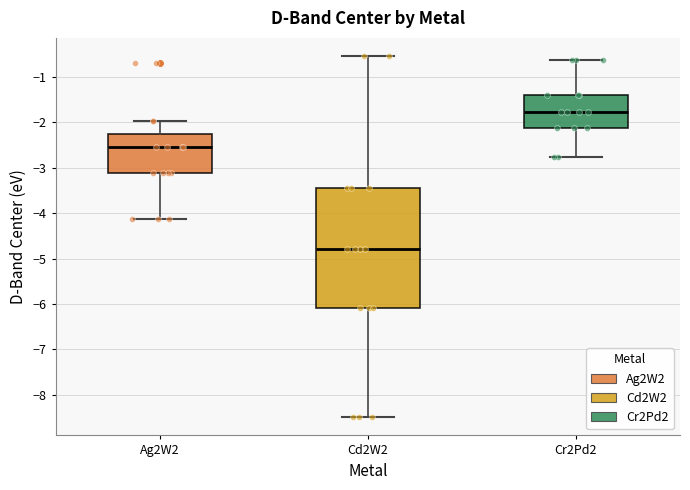

Reading left to right, transcribe this box plot: for each box, give where its median line is, the range the box spans, and where its two whiskers end, as read against the y-axis. The values are not printed on the chart, so give them approximately, as read against the axis.

Ag2W2: median -2.6, box -3.1 to -2.3, whiskers -4.1 to -2.0
Cd2W2: median -4.8, box -6.1 to -3.4, whiskers -8.5 to -0.5
Cr2Pd2: median -1.8, box -2.1 to -1.4, whiskers -2.8 to -0.6